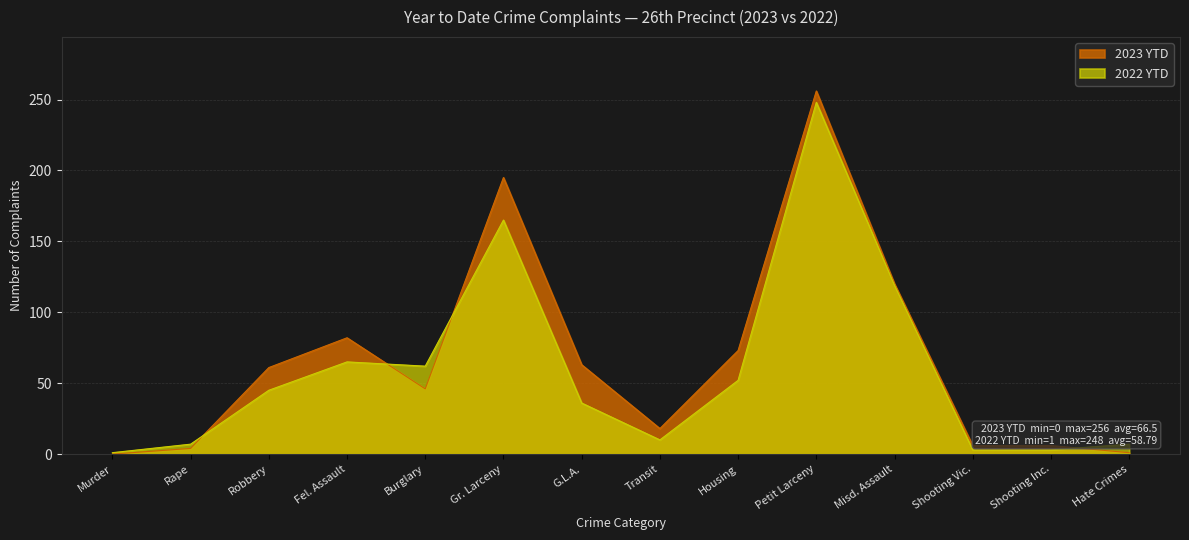

What is the approximate value of 2022 YTD at Misd. Assault?

119